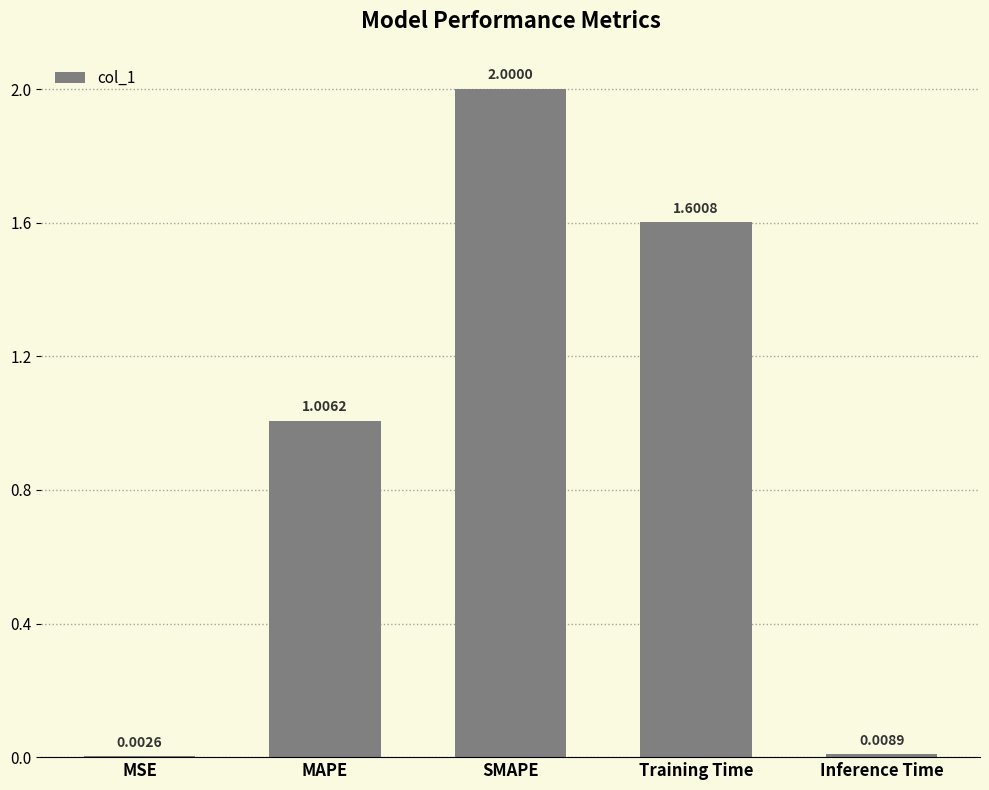

What is the maximum value shown in the chart?

2.0